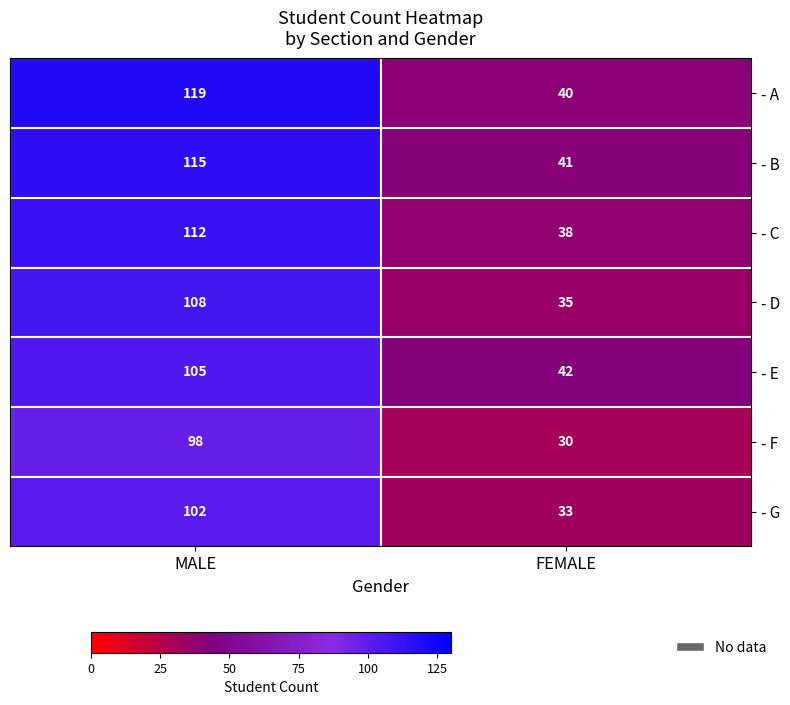

What is the difference between the maximum and minimum values in the - F series?

68